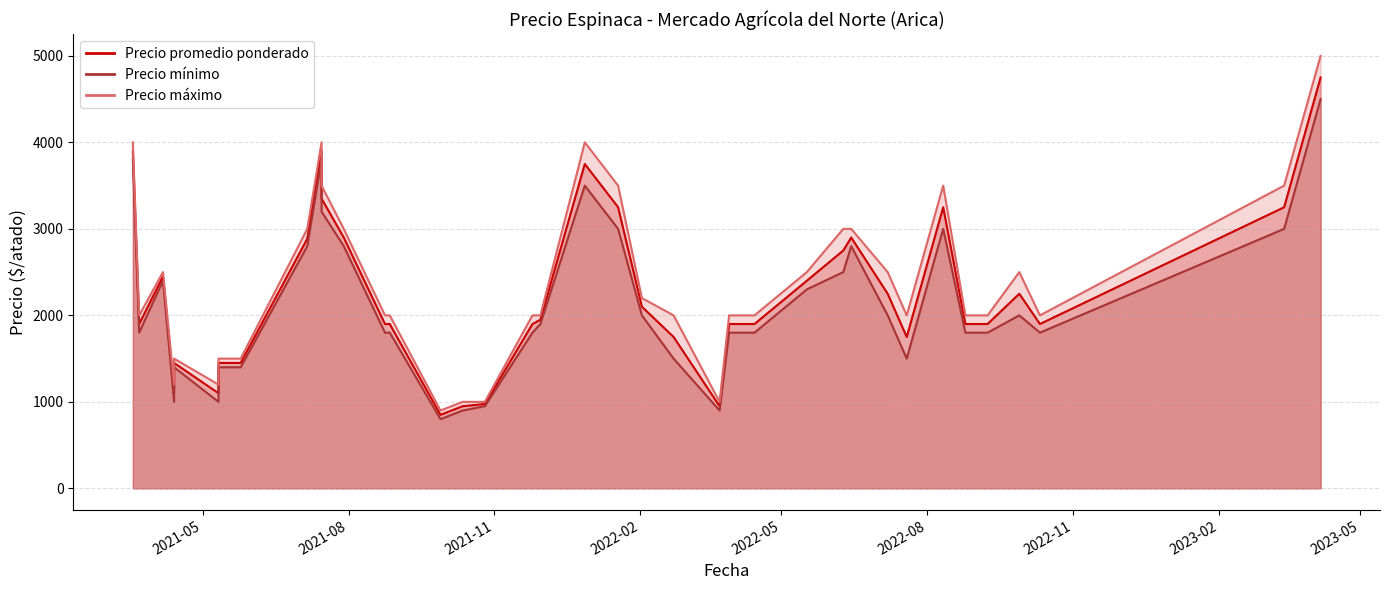

Count the number of data series in this chart.

3